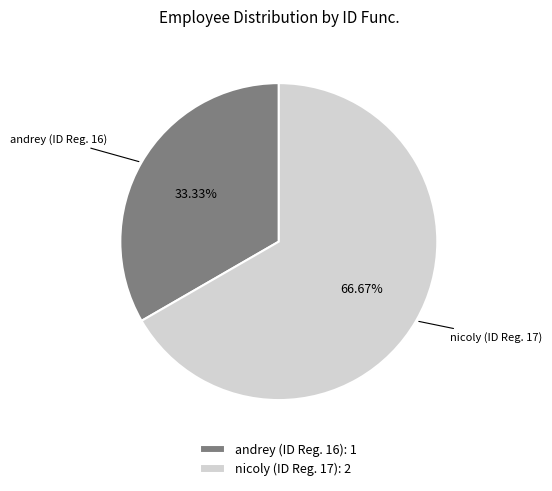

What percentage is the andrey (ID Reg. 16) slice, to the nearest percent?

33%